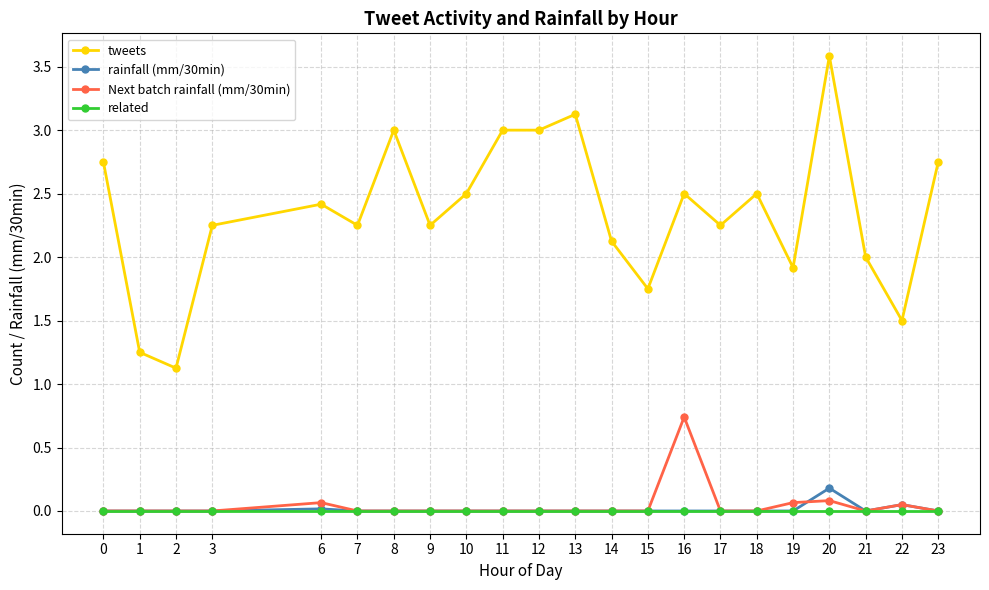

True or false: rainfall (mm/30min) and tweets intersect in this chart.

False